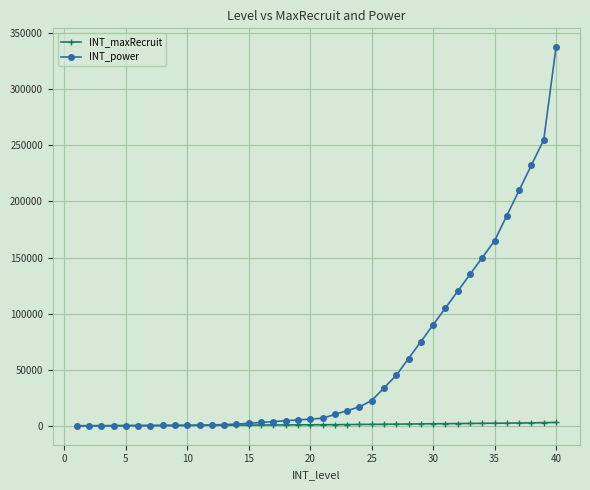

What is the highest value of the INT_power series?

337500